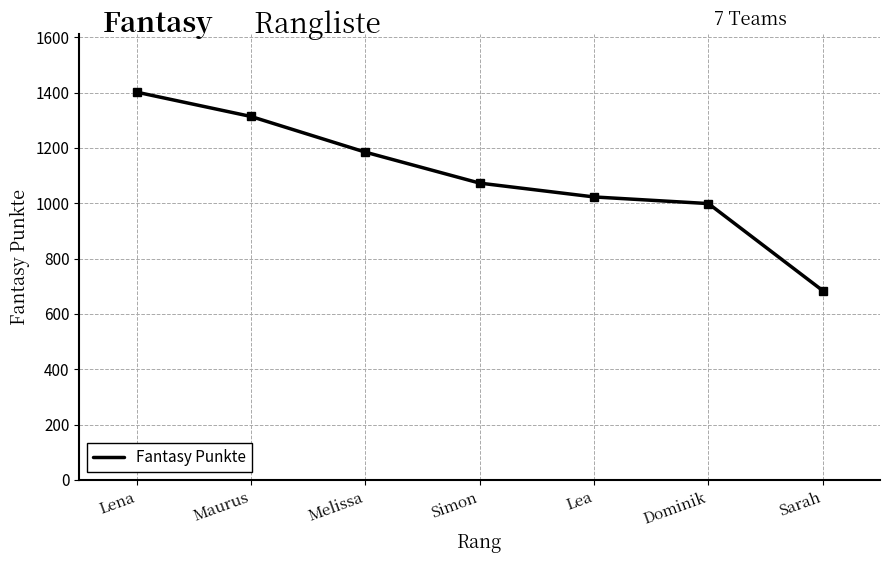

The chart shows a value of 280 at Melissa. True or false?

False